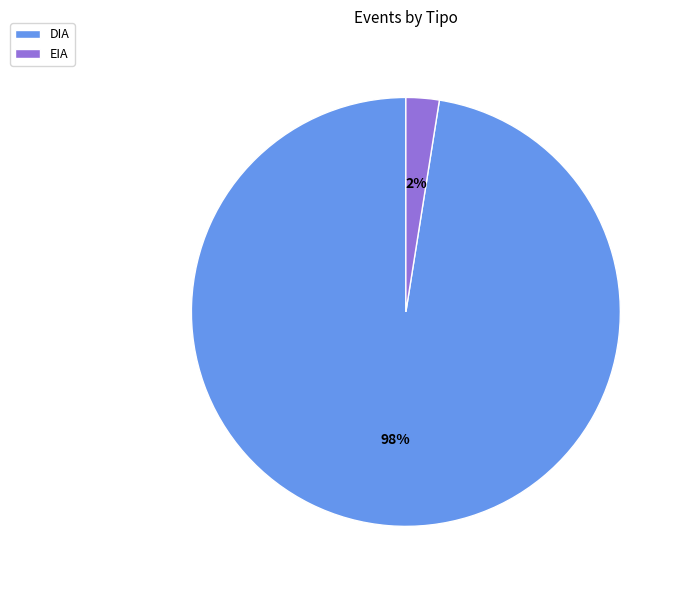

Do EIA and DIA together represent more than half of the pie?

Yes